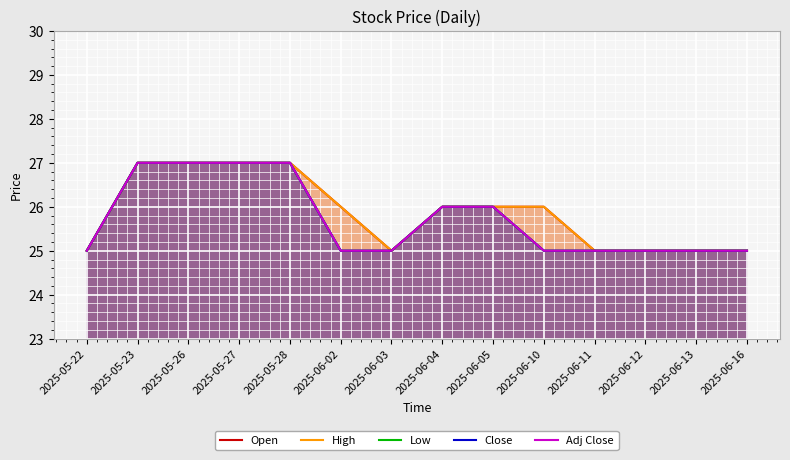

In Open, how many points are lower than both neighbors (excluding endpoints)?

1